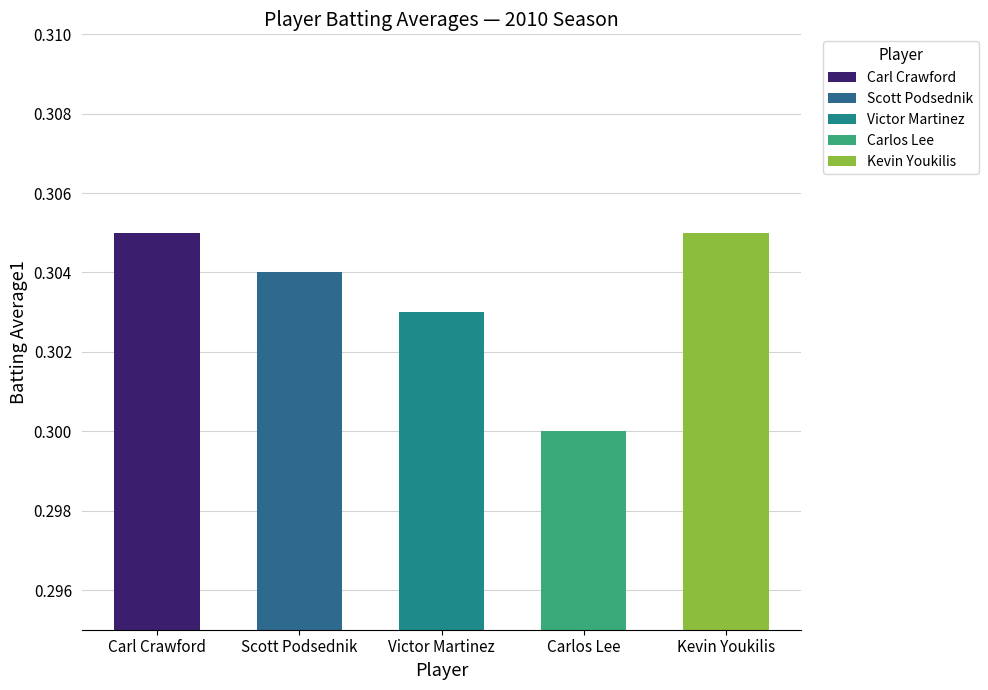

What is the value of the Kevin Youkilis bar at the 2nd from the left?

0.3